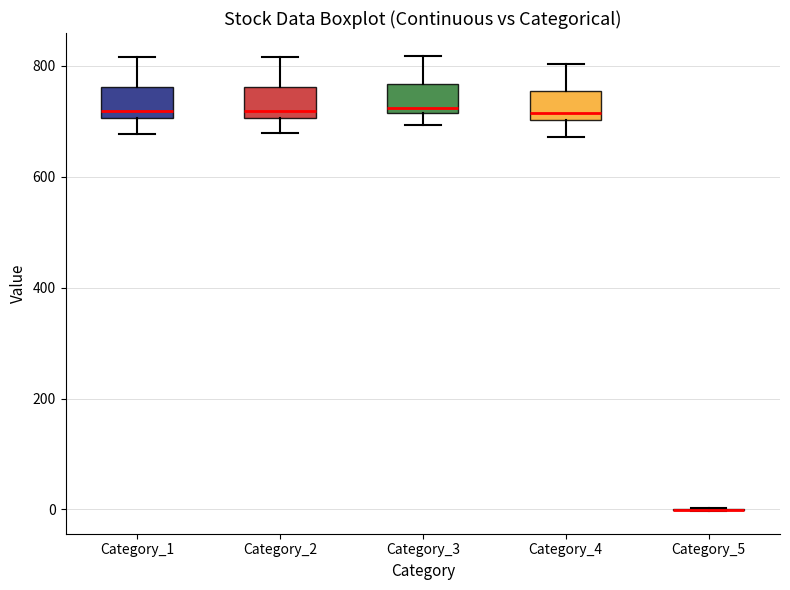

Where is the upper edge of the box for Category_3 on the y-axis? The values are not printed on the chart, so give them approximately, as read against the axis.

760